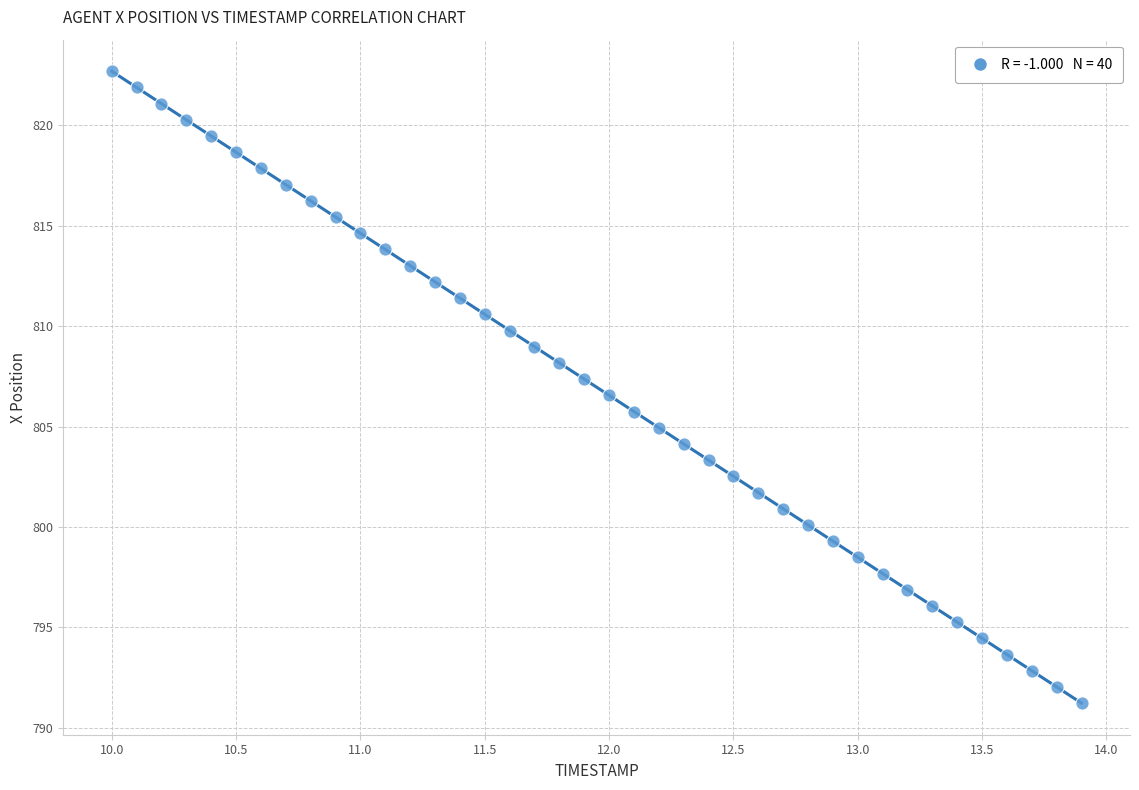

What is the range of X values (max minus min)?

3.9